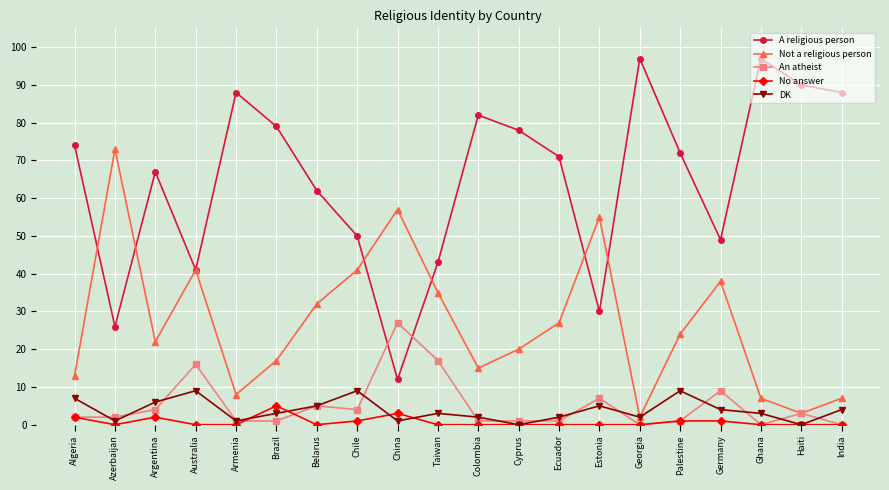

Is it true that DK equals 15 at Australia?

False